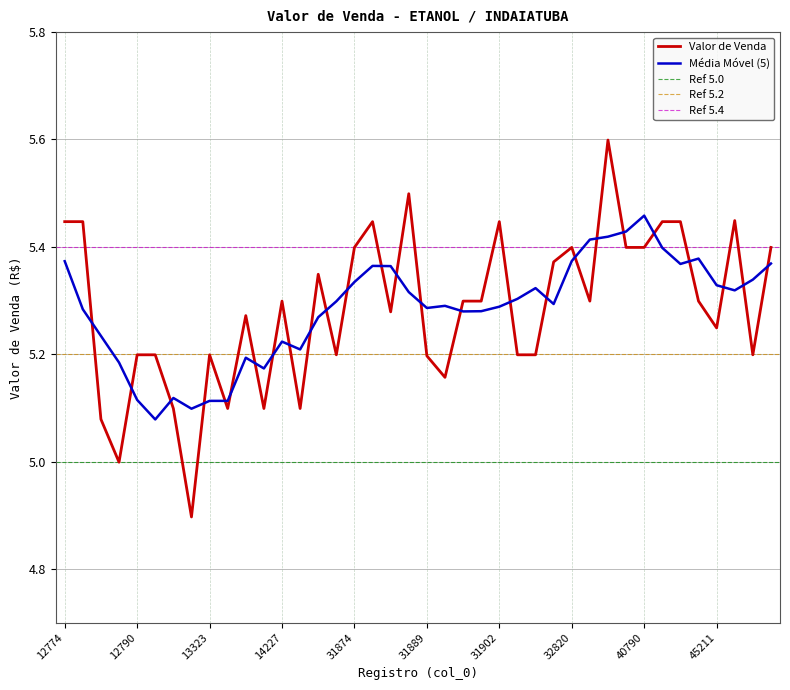

What is the minimum value shown in the chart?

4.9